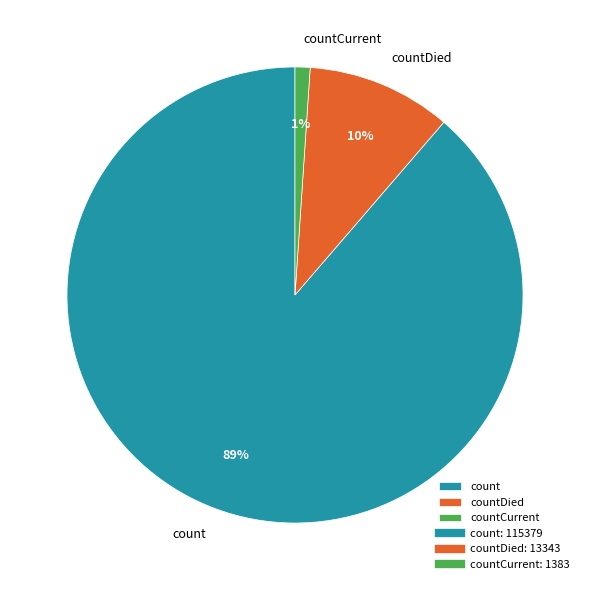

Which has a higher value, countCurrent or countDied?

countDied